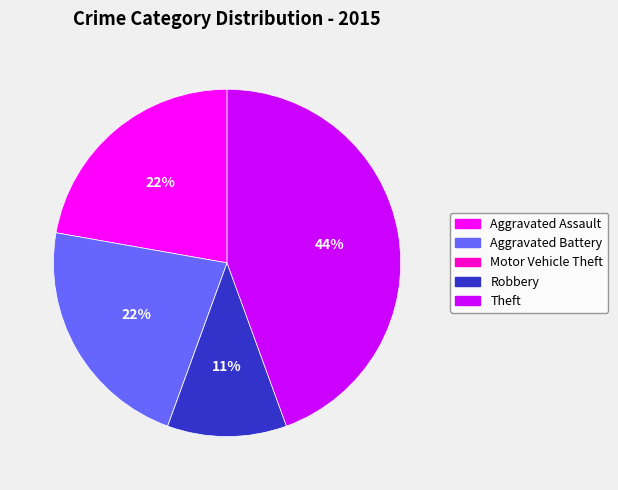

What percentage is the Theft slice, to the nearest percent?

44%